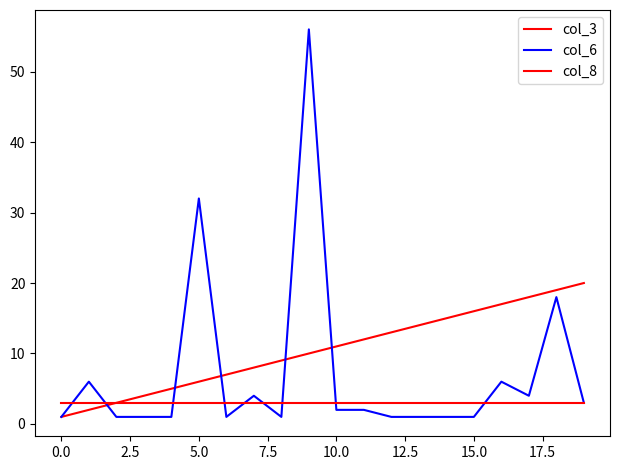

What is the maximum value shown in the chart?

56